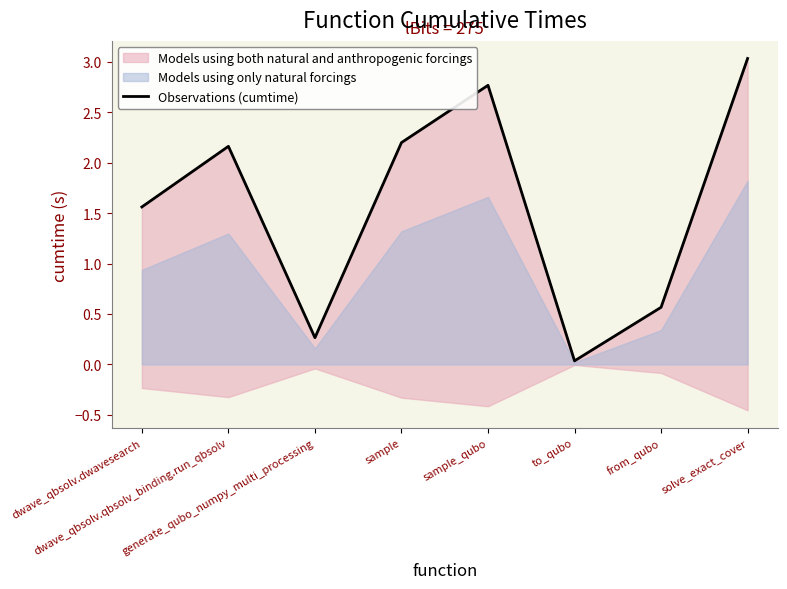

Reading left to right, what are all the values shown in this chart?

1.6	2.2	0.3	2.2	2.8	0.0	0.6	3.0